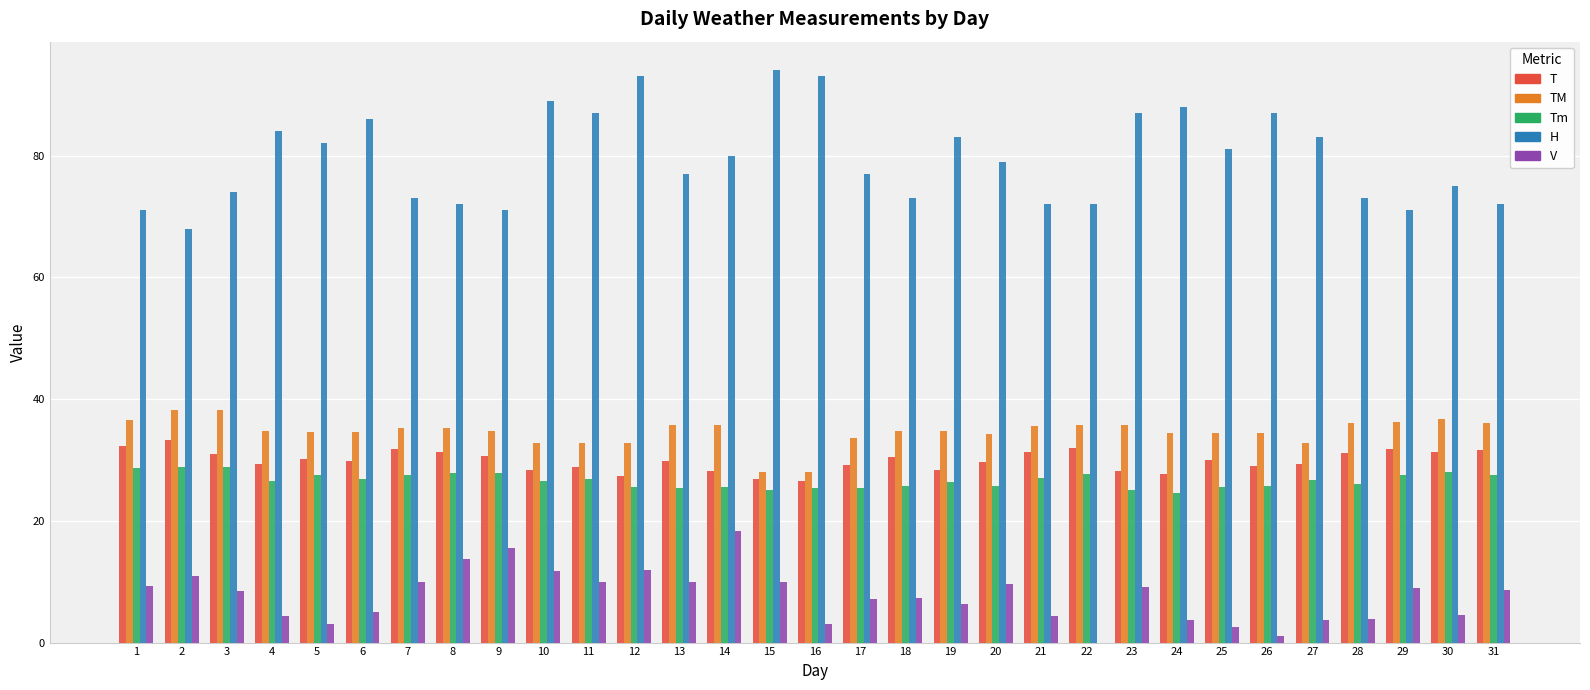

Which series has the largest total across all categories?

H